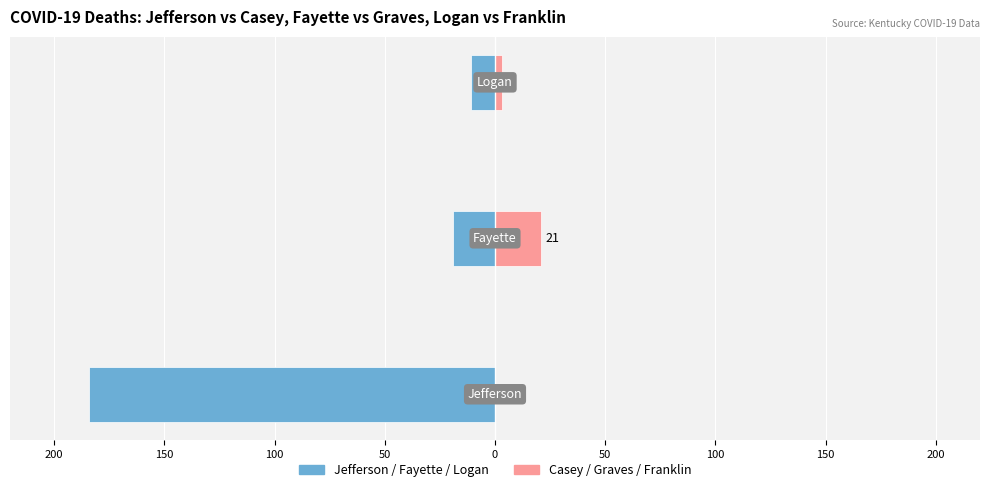

Between 100 and 150, which is larger?

100